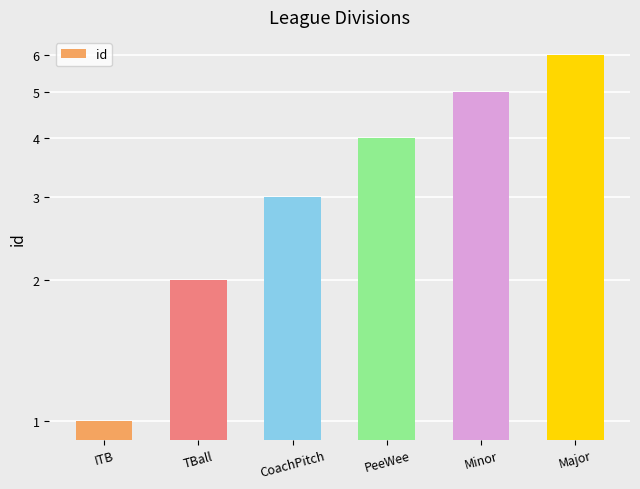

At which label is the value closest to 3?

CoachPitch